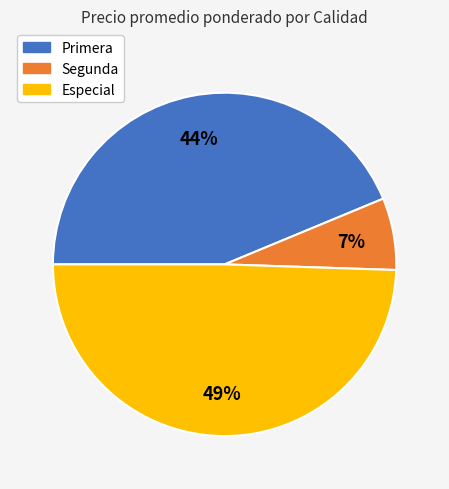

To the nearest percent, what portion does Segunda represent?

7%